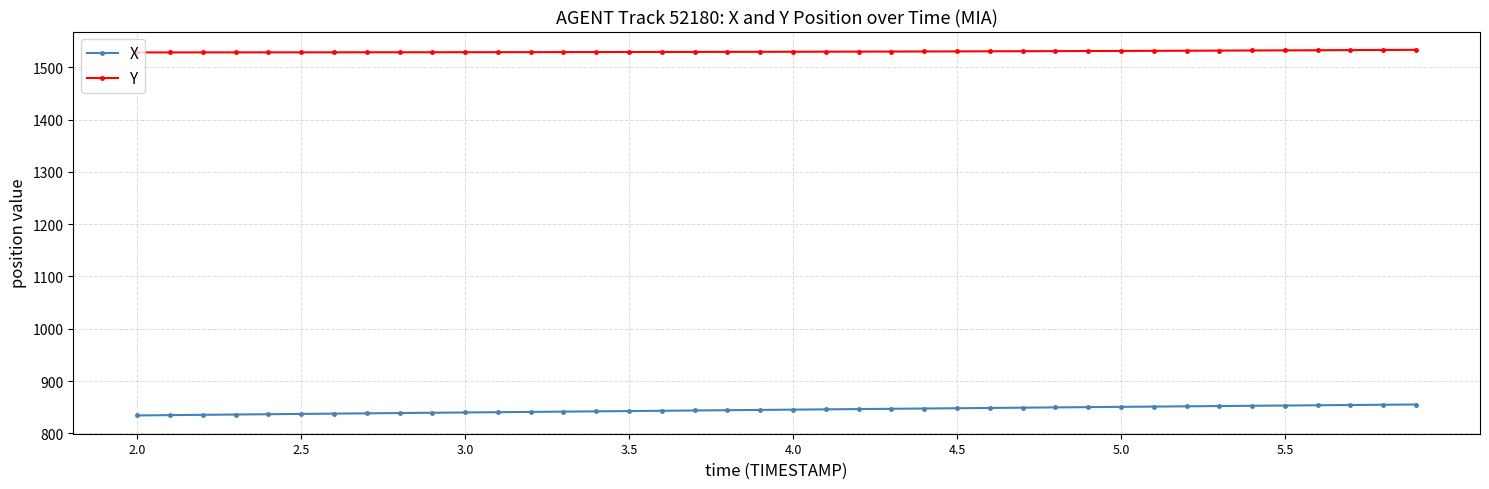

What is the value of the X point at the 2nd from the left?

834.8